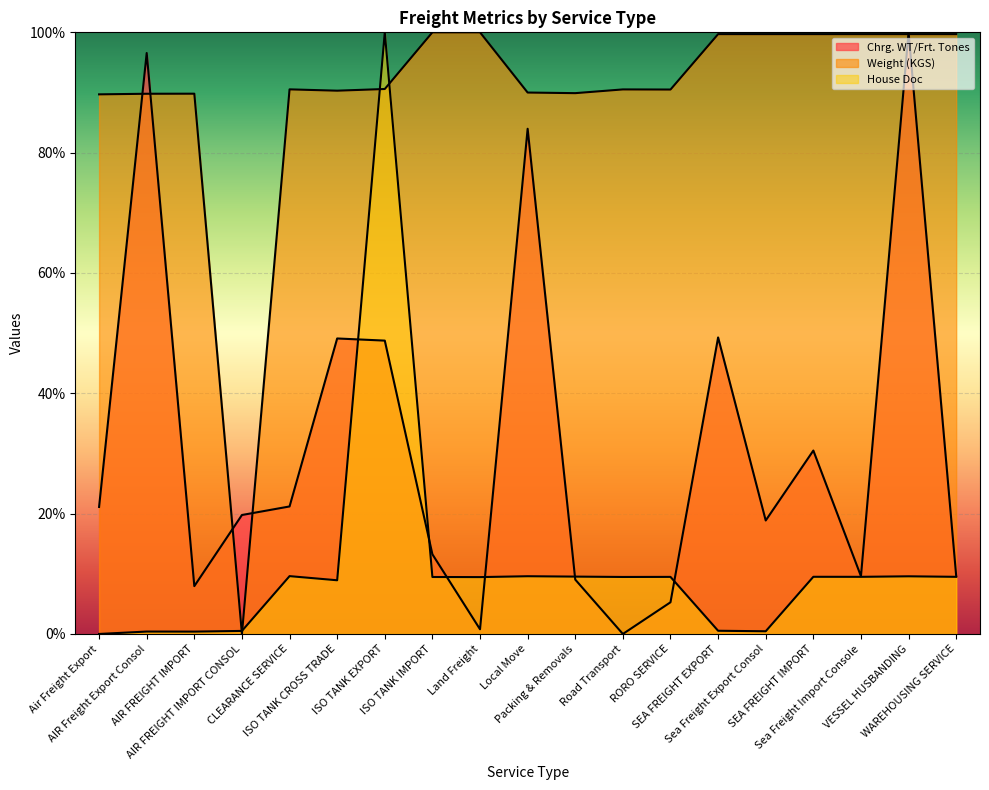

How many values in Weight (KGS) are above zero?

18